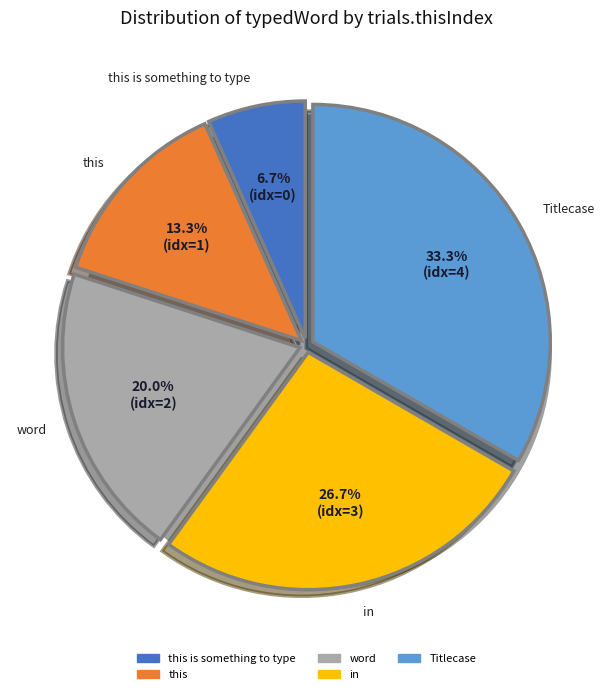

Between this is something to type and this, which is larger?

this